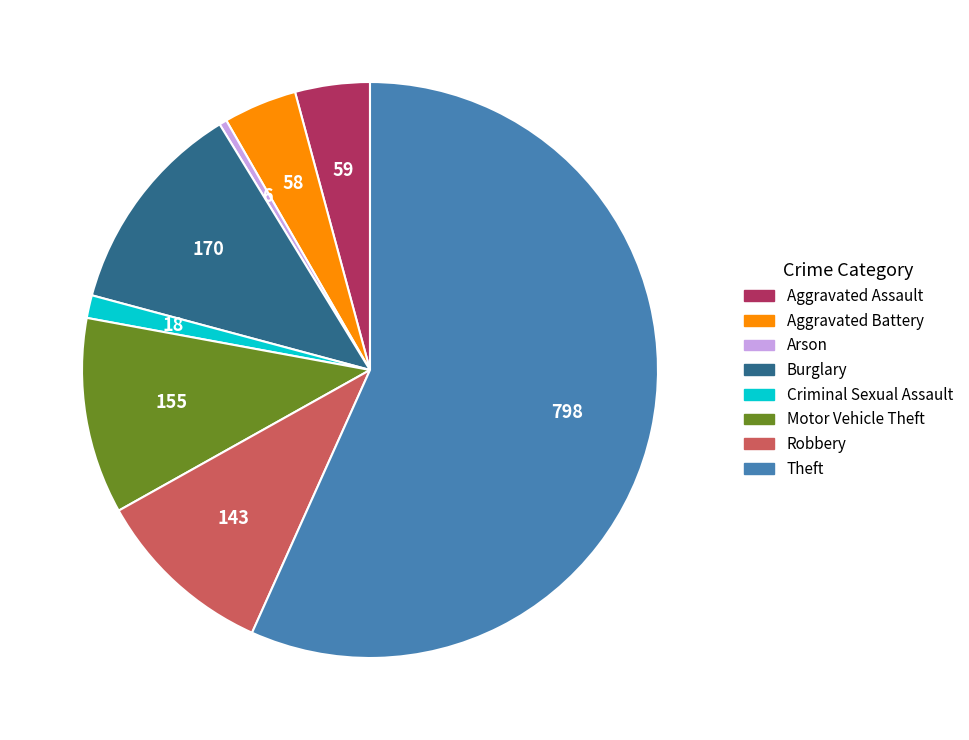

Does Theft account for over 50% of the chart?

Yes